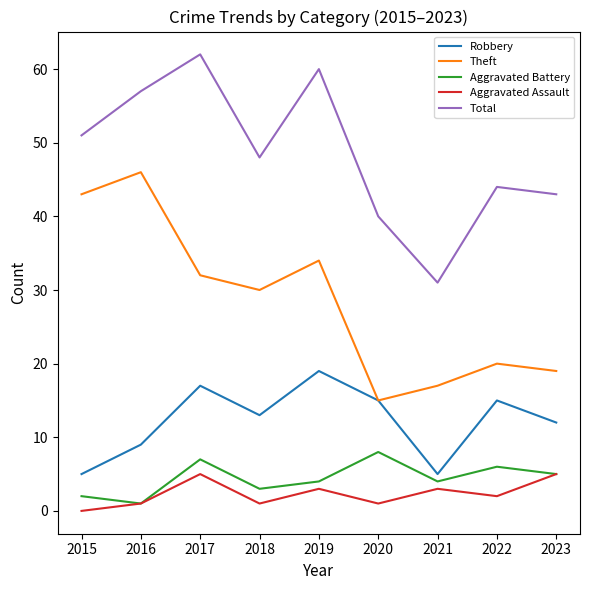

Reading right to left, transcribe all the data shown in this chart.

Robbery: 2023=12	2022=15	2021=5	2020=15	2019=19	2018=13	2017=17	2016=9	2015=5
Theft: 2023=19	2022=20	2021=17	2020=15	2019=34	2018=30	2017=32	2016=46	2015=43
Aggravated Battery: 2023=5	2022=6	2021=4	2020=8	2019=4	2018=3	2017=7	2016=1	2015=2
Aggravated Assault: 2023=5	2022=2	2021=3	2020=1	2019=3	2018=1	2017=5	2016=1	2015=0
Total: 2023=43	2022=44	2021=31	2020=40	2019=60	2018=48	2017=62	2016=57	2015=51